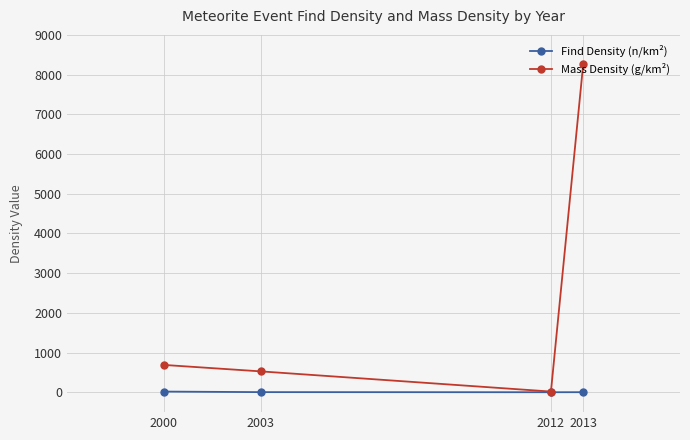

At 2000, list the series in order from largest to smallest.

Mass Density (g/km²), Find Density (n/km²)